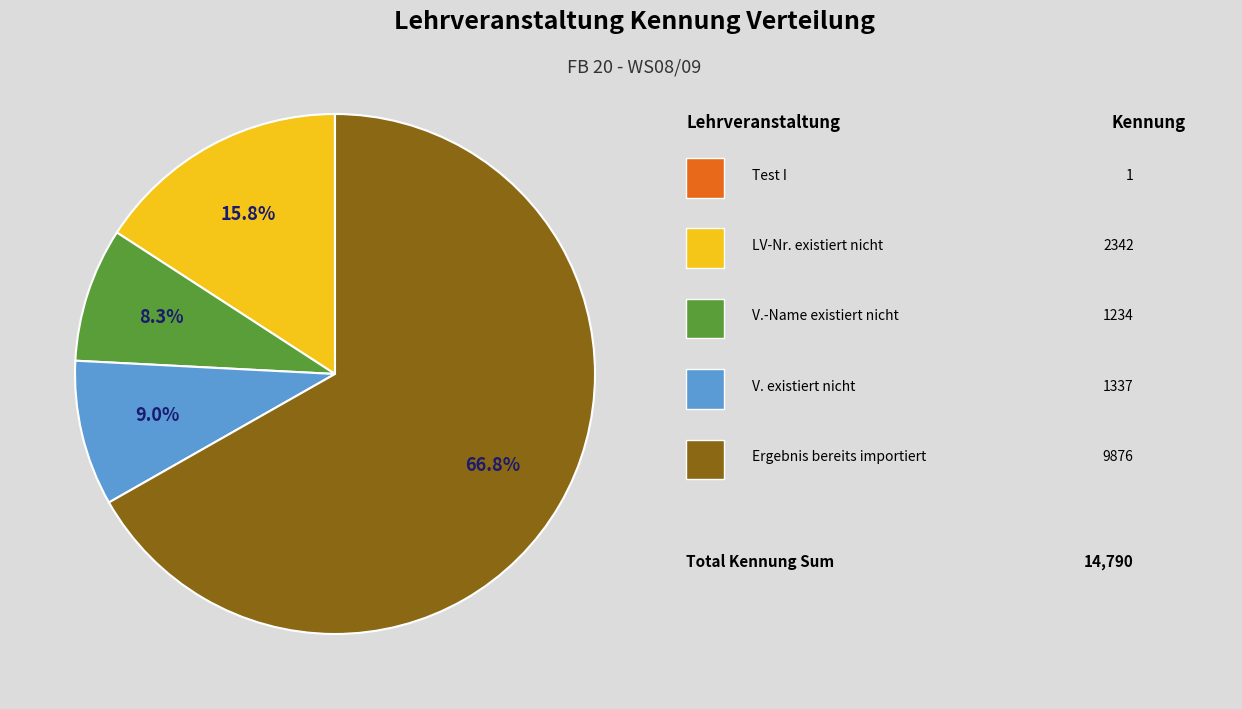

Is there a majority slice in this chart?

Yes